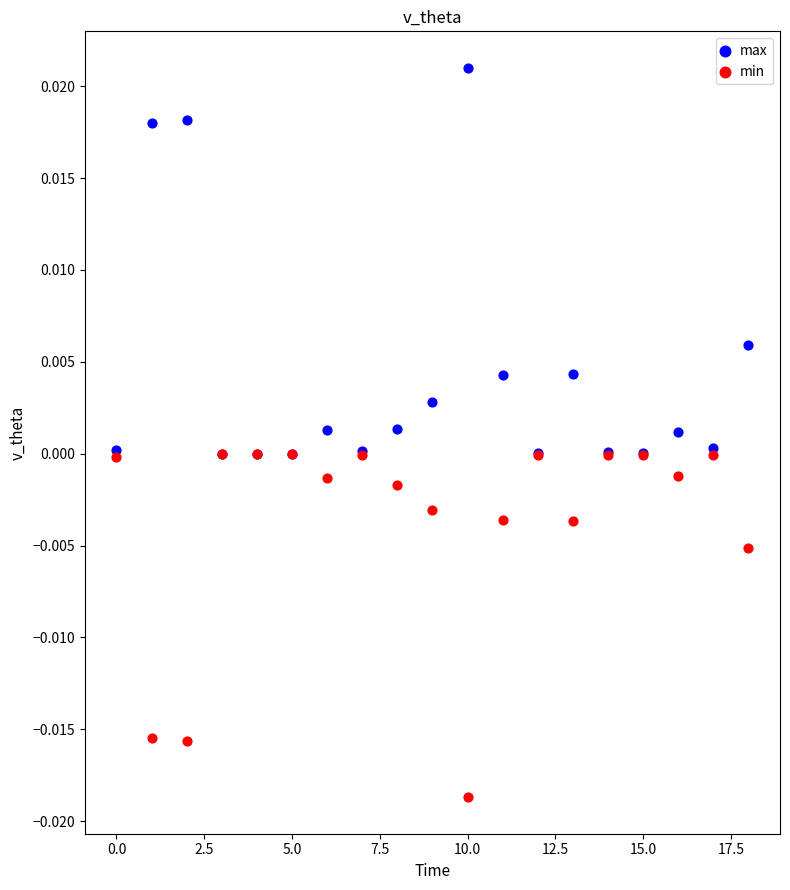

What are all the series names shown in the legend?

max, min